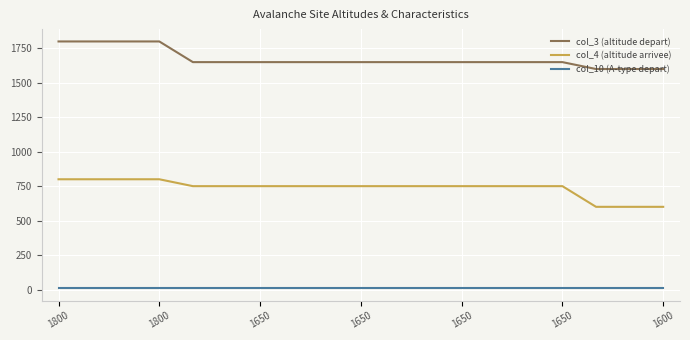

What is the sum of all col_3 (altitude depart) values?

31800